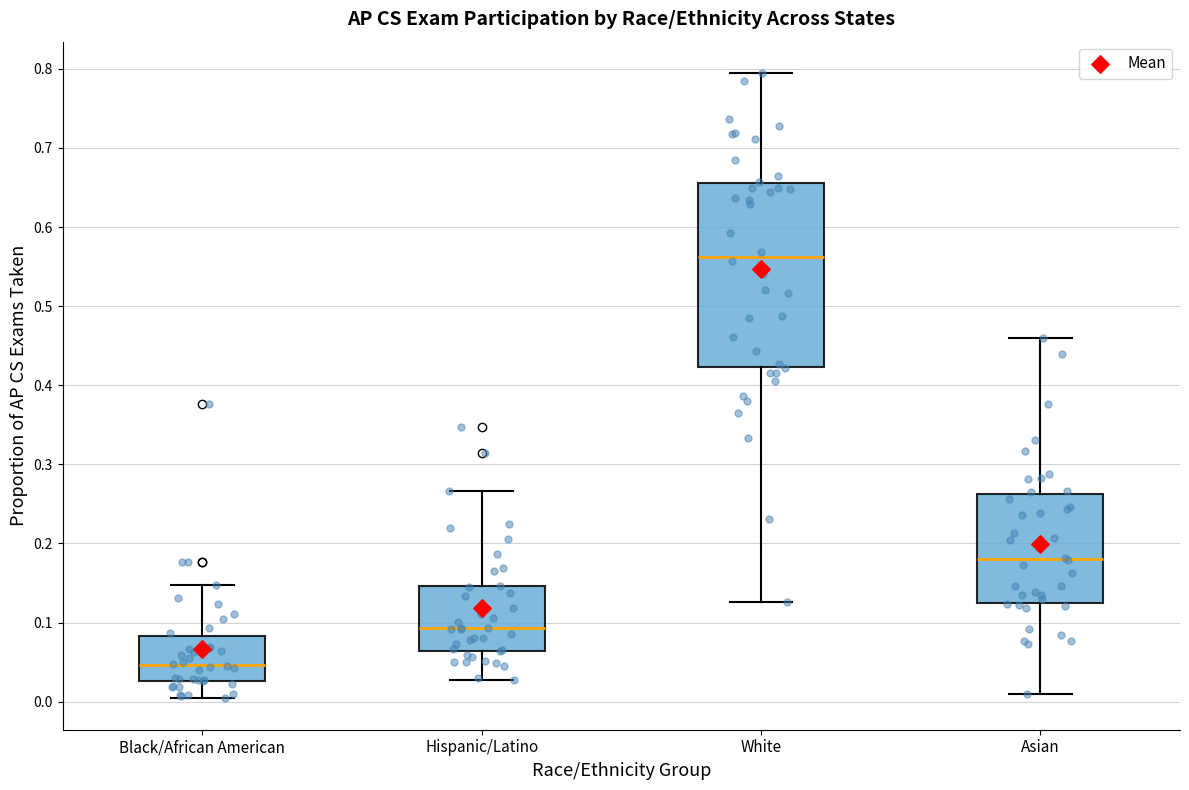

Reading left to right, read every box against the y-axis: the position of its median line, the range the box covers, and the ends of its whiskers. The values are not printed on the chart, so give them approximately, as read against the axis.

Black/African American: median 0.05, box 0.03 to 0.08, whiskers 0.00 to 0.15
Hispanic/Latino: median 0.09, box 0.06 to 0.15, whiskers 0.03 to 0.27
White: median 0.56, box 0.42 to 0.66, whiskers 0.13 to 0.79
Asian: median 0.18, box 0.12 to 0.26, whiskers 0.01 to 0.46